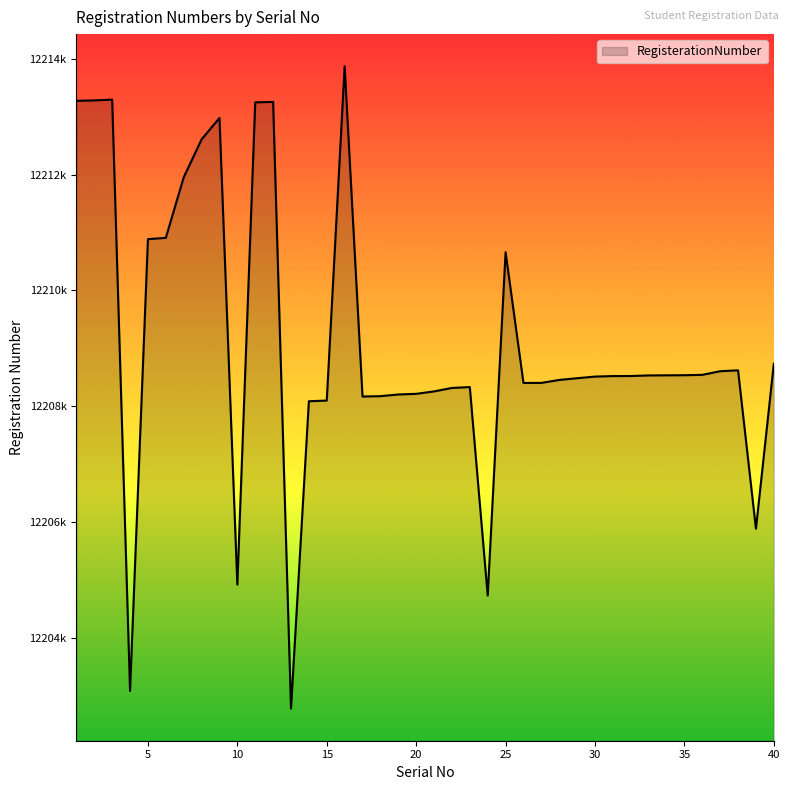

Does the chart have visible grid lines?

No